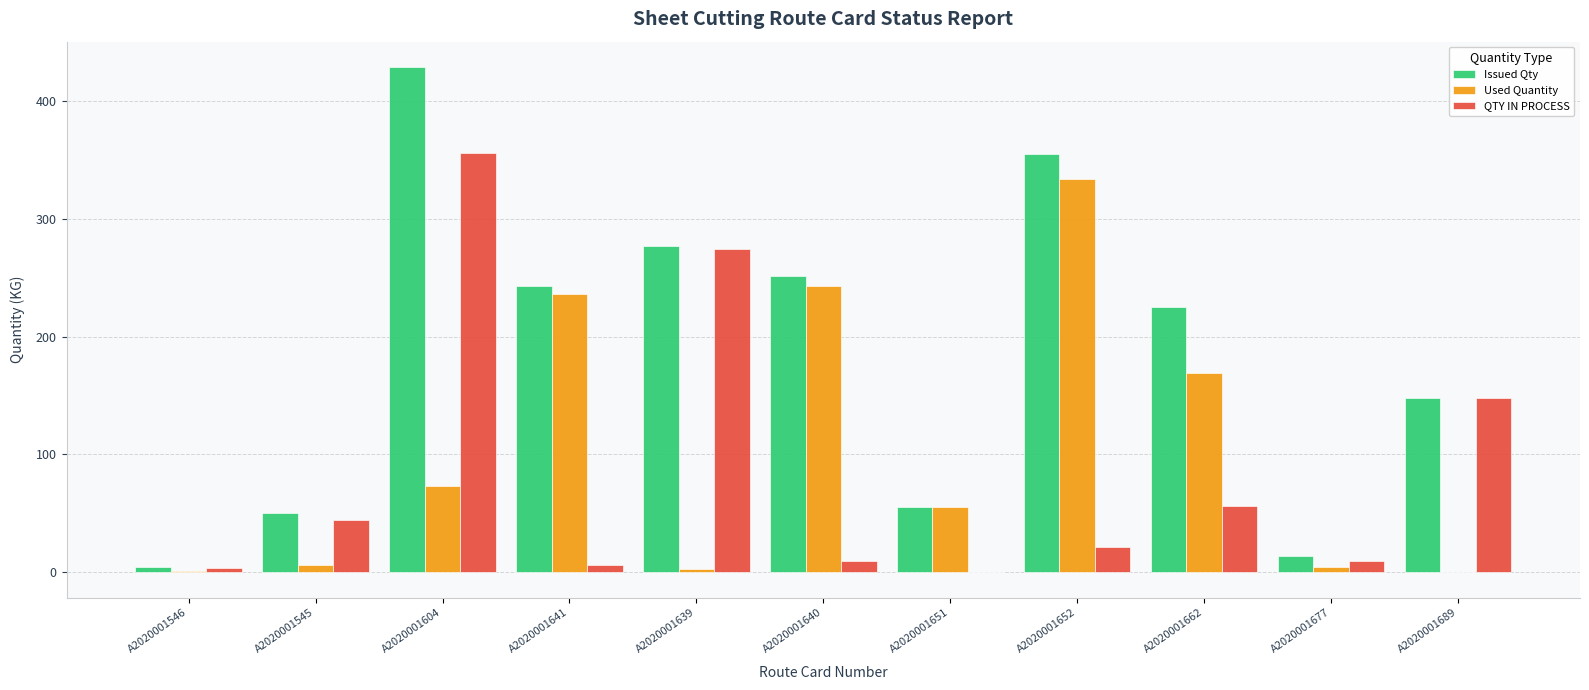

How many groups of bars are there?

11